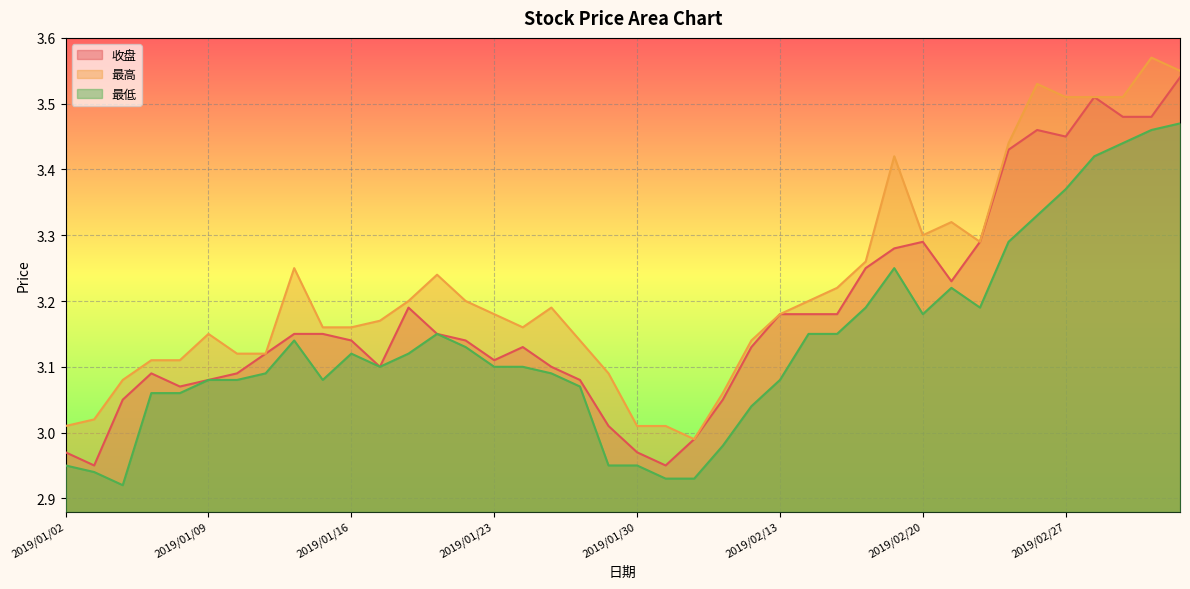

What is the total value across all series at 2019/01/11?

9.3